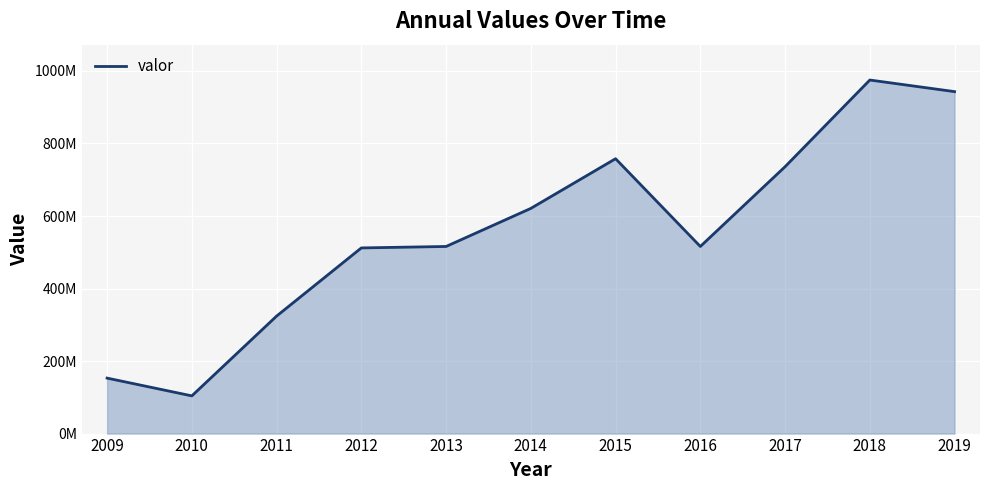

Rank the categories by value from highest to lowest.

2018, 2019, 2015, 2017, 2014, 2013, 2016, 2012, 2011, 2009, 2010